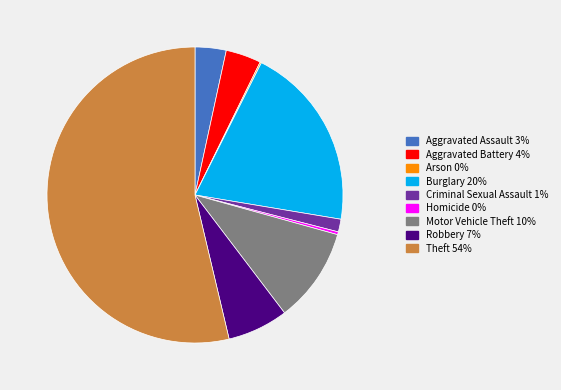

Between Homicide and Theft, which is larger?

Theft